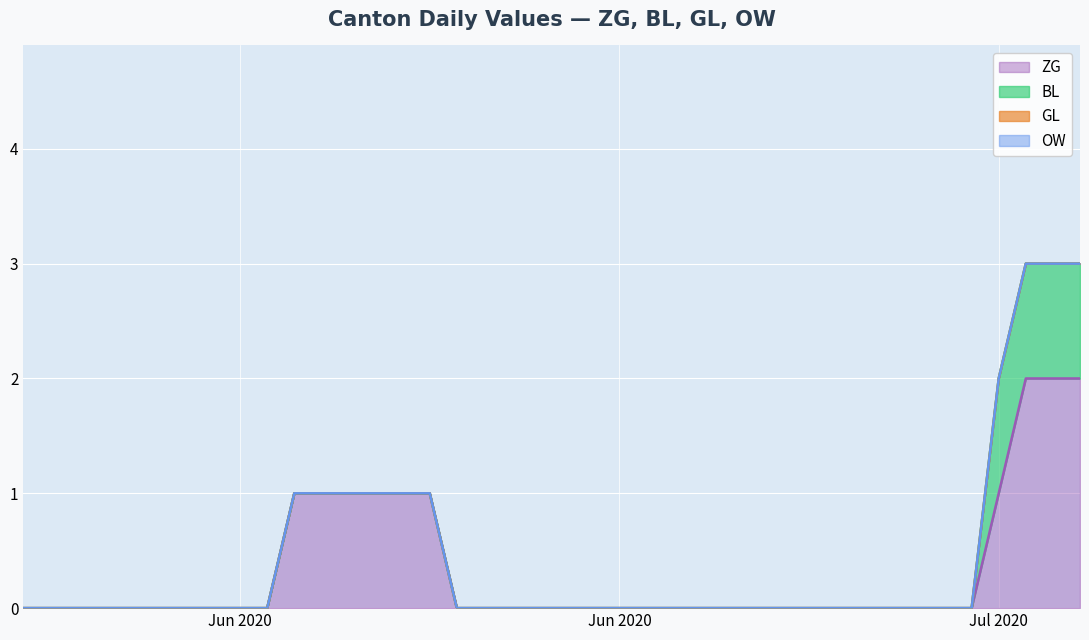

How many lines are shown in the chart?

4